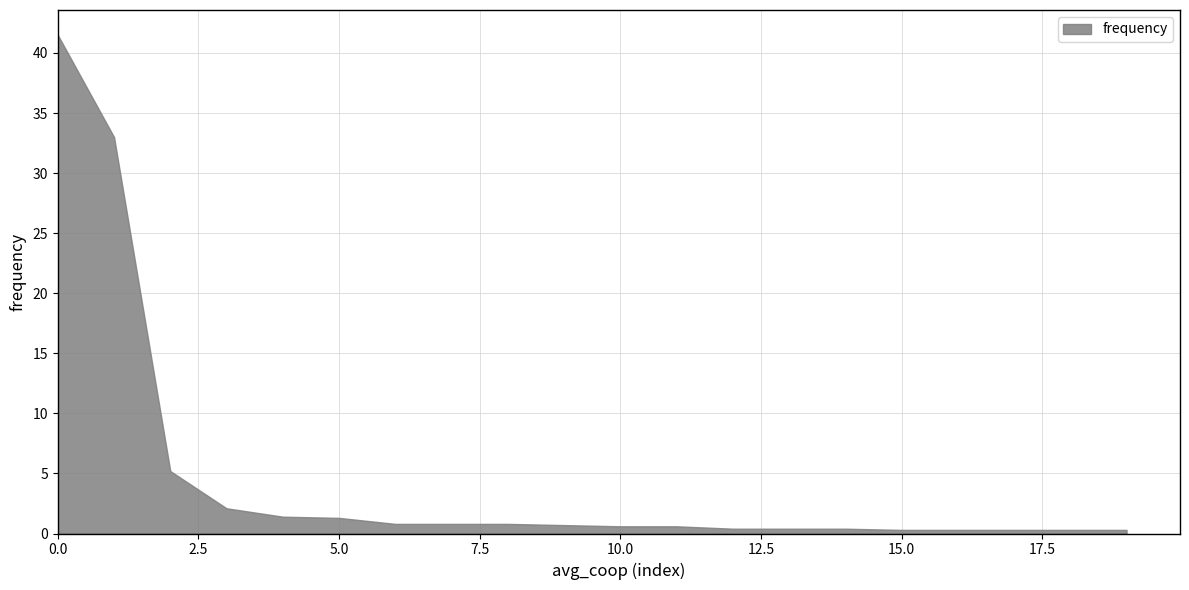

What is the value of the 3rd point from the left?

5.2